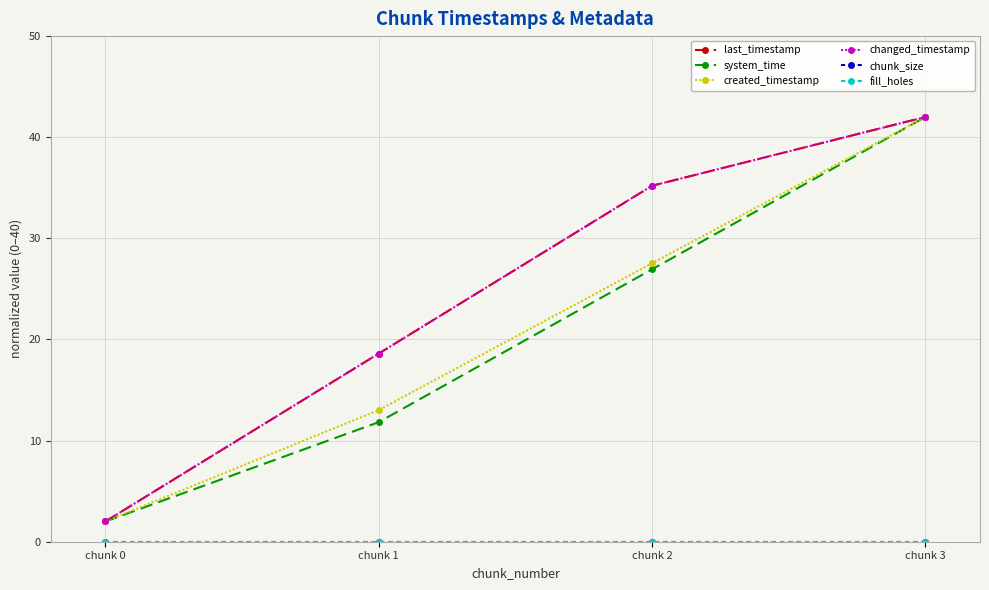

Is this an area chart (filled region under the line)?

No